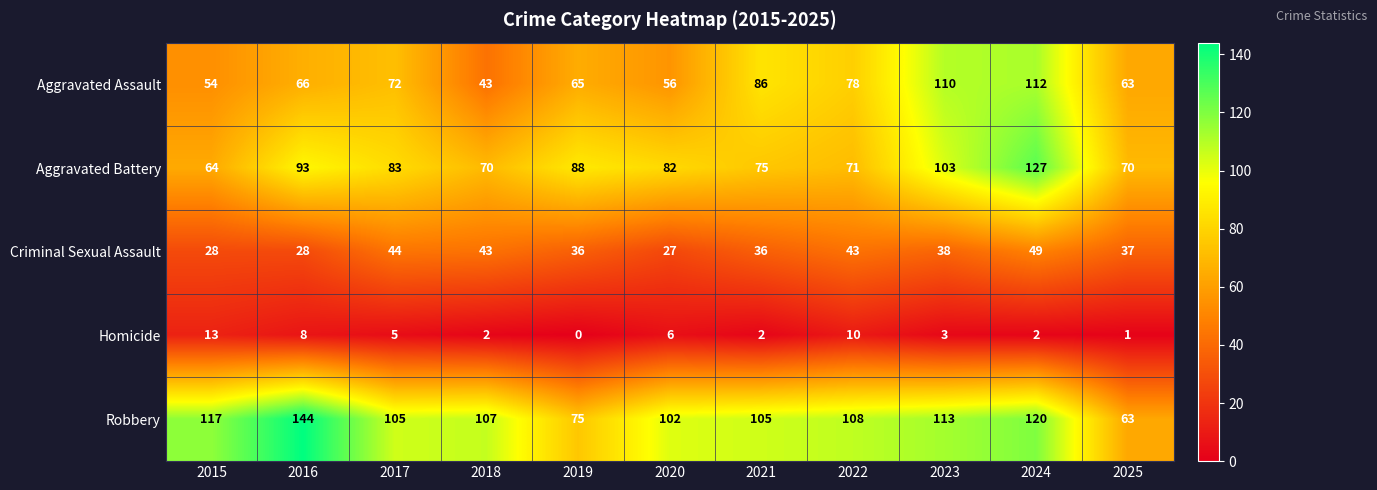

Which category has the highest value across all series?

2016